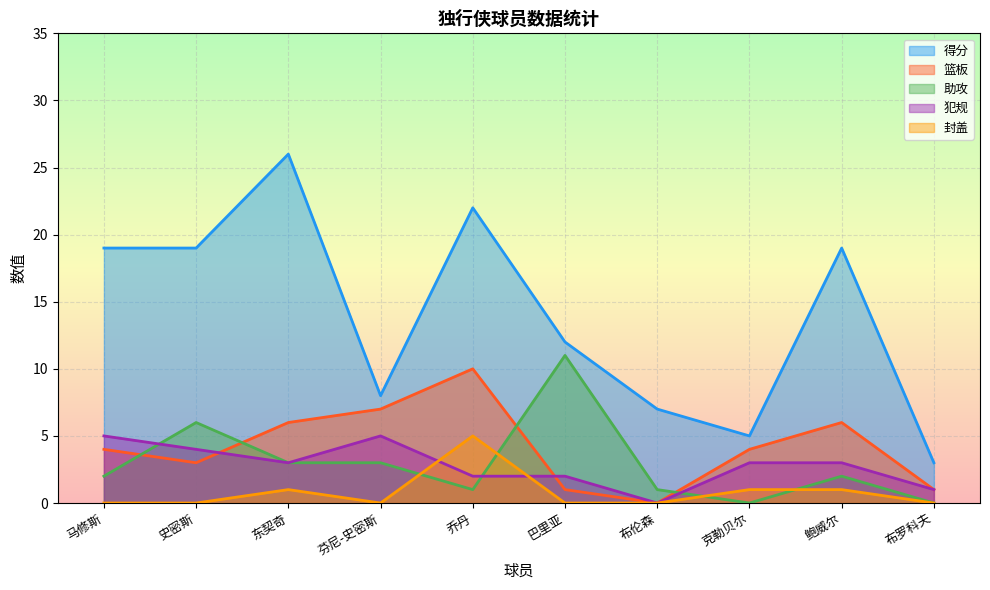

What is the difference between the highest and lowest values at 马修斯?

19